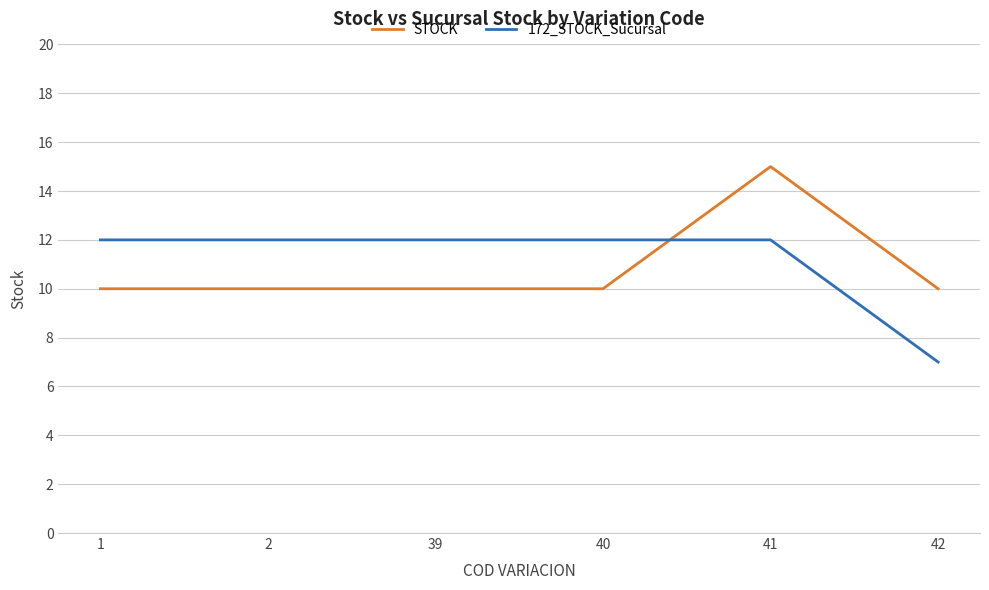

What is the difference between the highest and lowest values at 42?

3